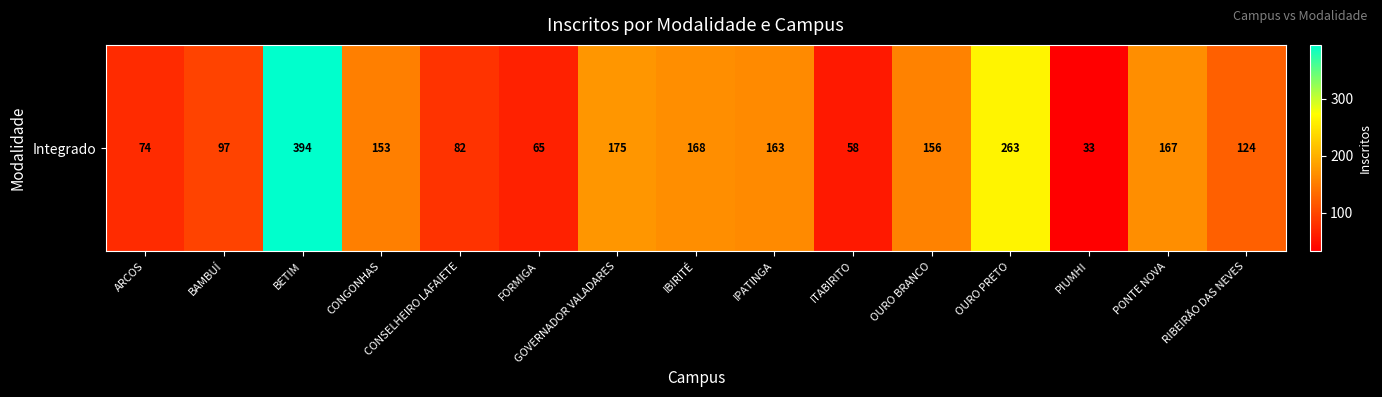

At which category does the chart reach its minimum across all series?

PIUMHI